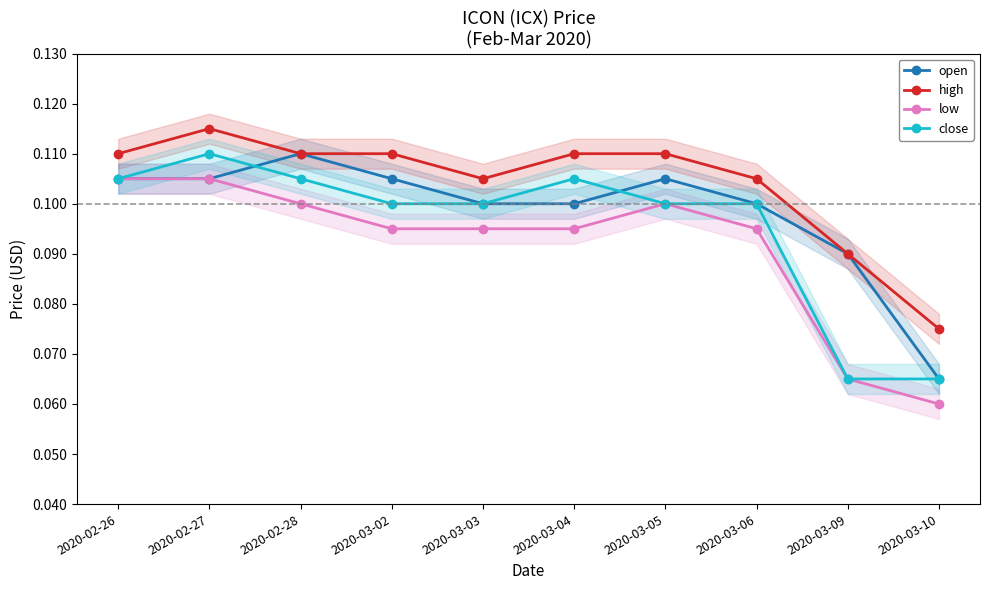

Where is open nearest to the value 0?

2020-03-10